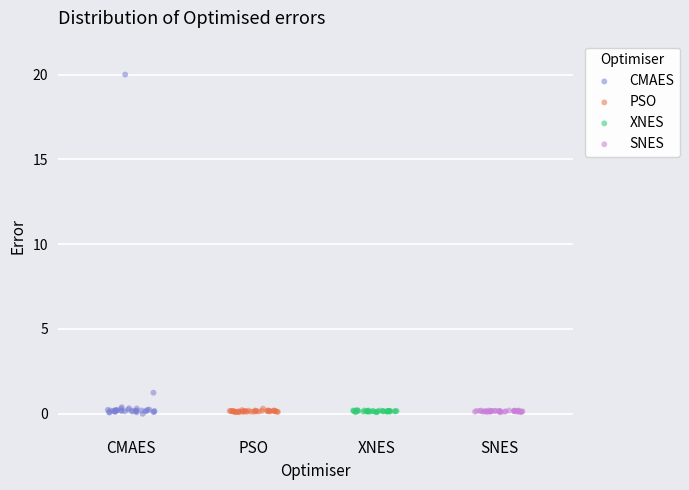

Which series has the largest Y range (max minus min)?

CMAES